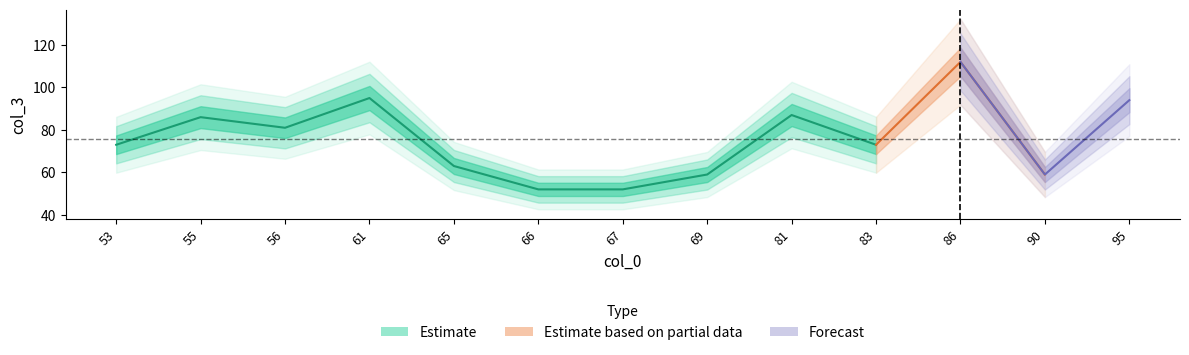

List the labels in order of value, smallest first.

66, 67, 69, 90, 65, 53, 83, 56, 55, 81, 95, 61, 86